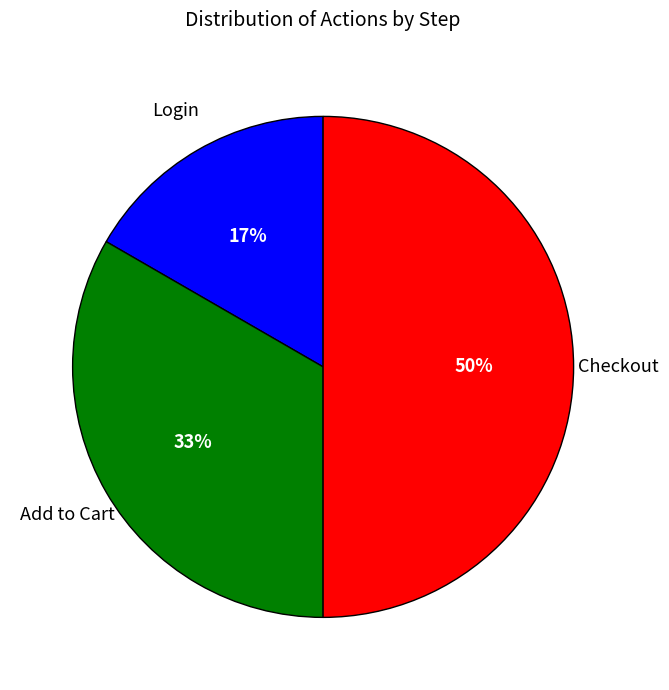

To the nearest percent, what is the average slice percentage?

33%